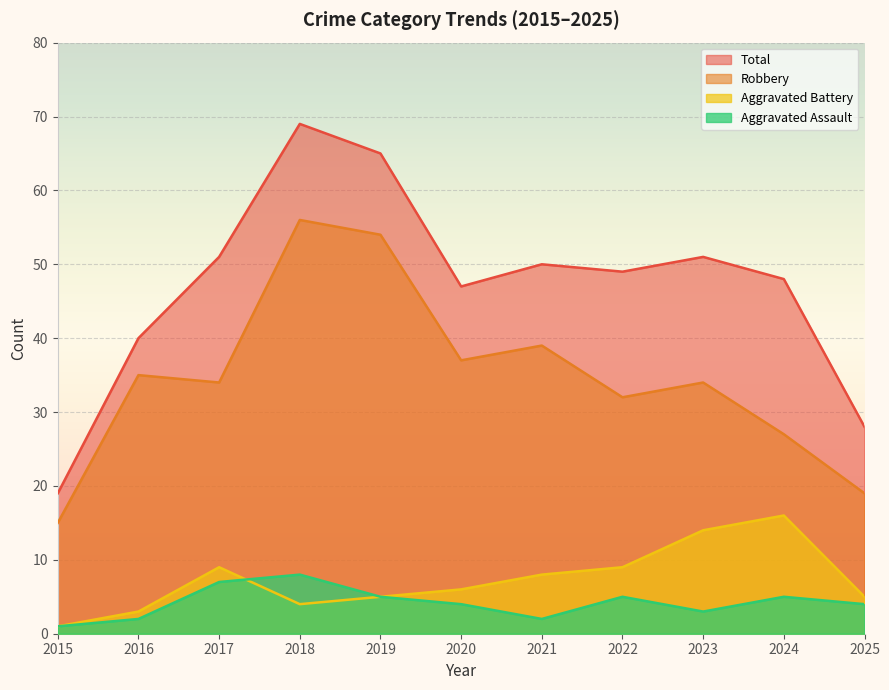

At which label is Aggravated Assault closest to 4?

2020